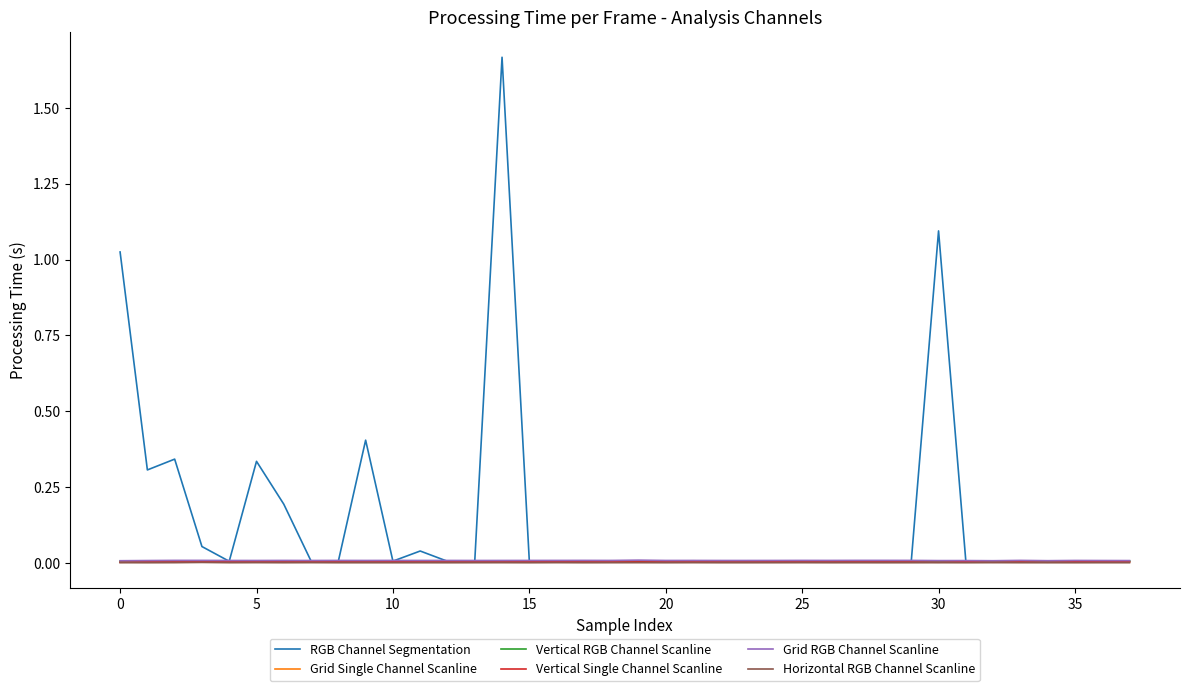

Does the chart display data point markers on the line(s)?

No